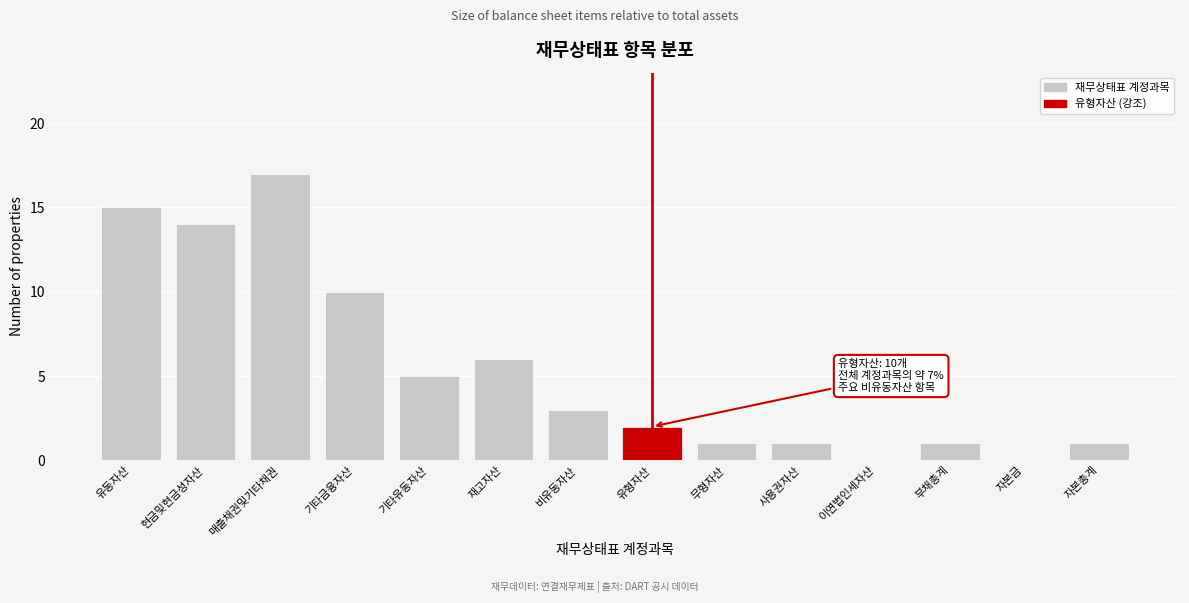

Reading left to right, transcribe all the data shown in this chart.

유동자산=15	현금및현금성자산=14	매출채권및기타채권=17	기타금융자산=10	기타유동자산=5	재고자산=6	비유동자산=3	유형자산=2	무형자산=1	사용권자산=1	이연법인세자산=0	부채총계=1	자본금=0	자본총계=1